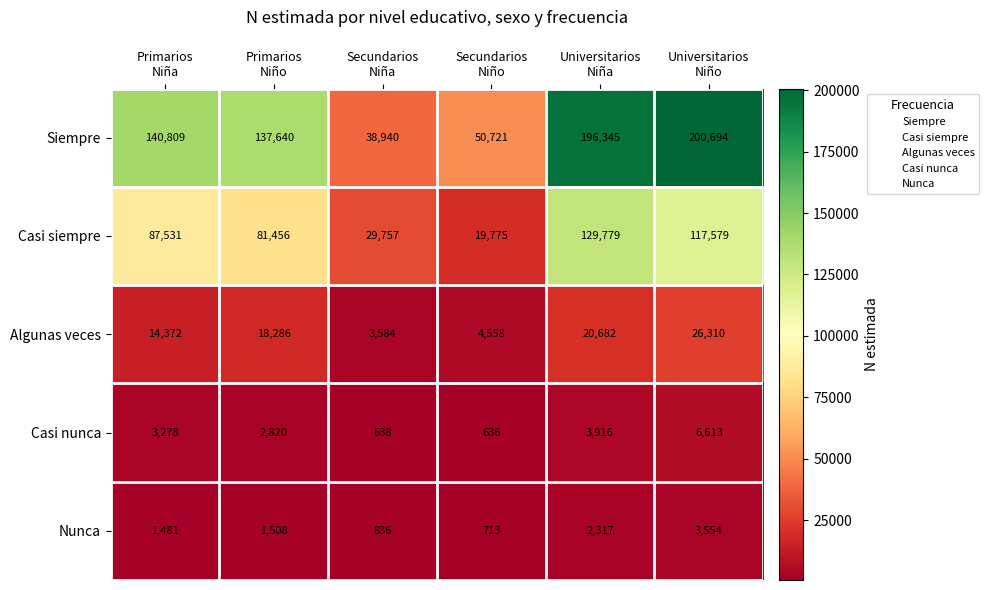

What is the minimum value for Casi siempre?

19775